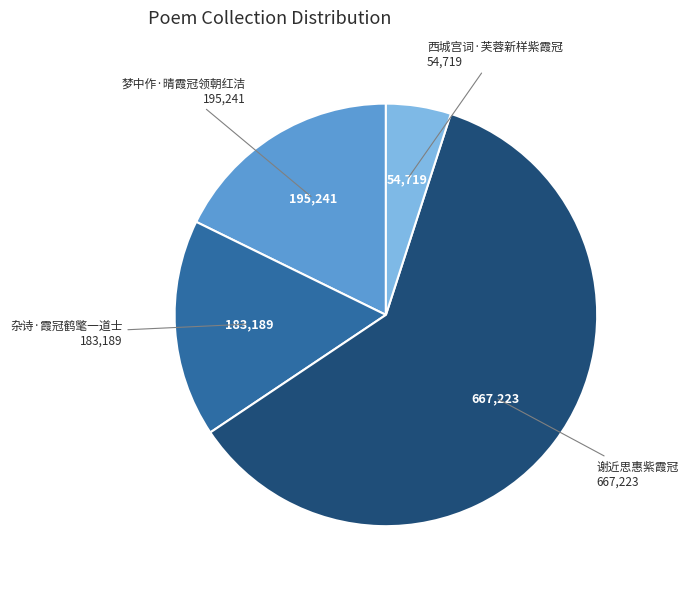

True or false: 西城宫词·芙蓉新样紫霞冠 accounts for 5% of the total.

True